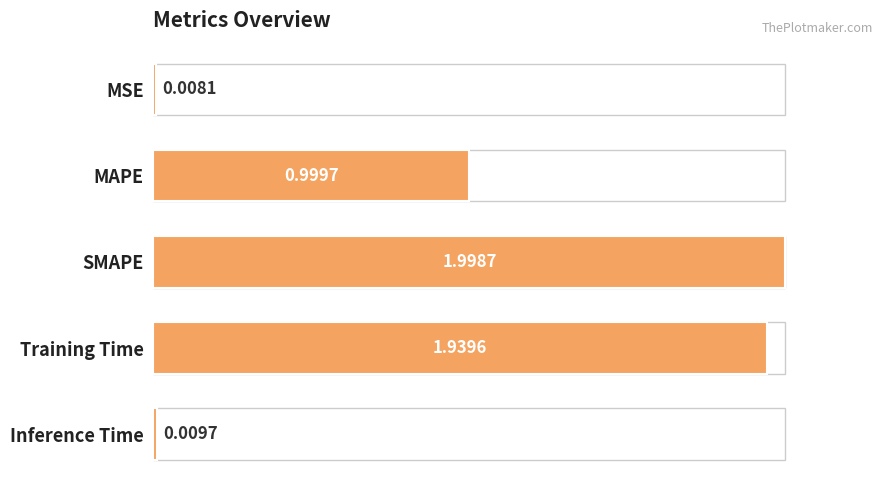

Does the chart contain stacked bars?

No